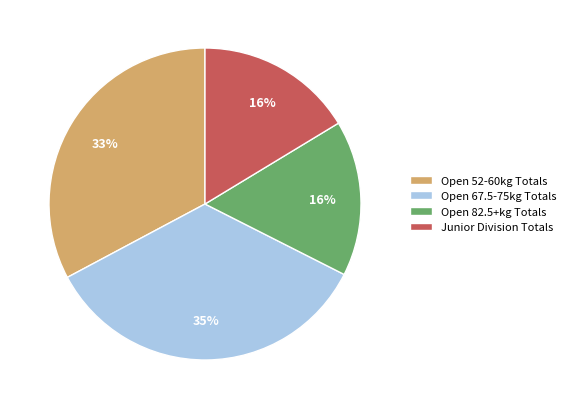

True or false: Junior Division Totals accounts for 16% of the total.

True